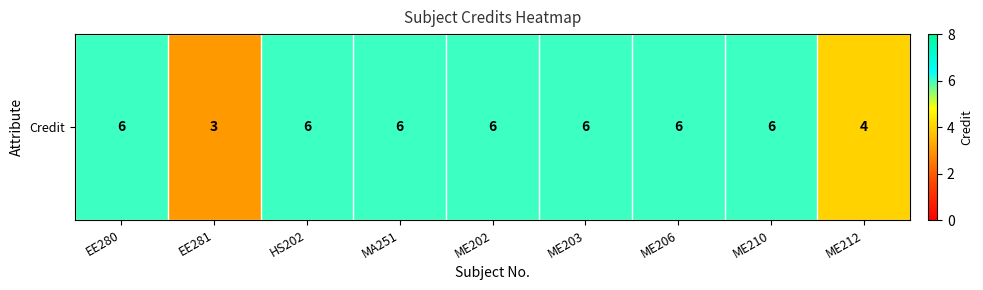

The value at EE280 is 6. True or false?

True